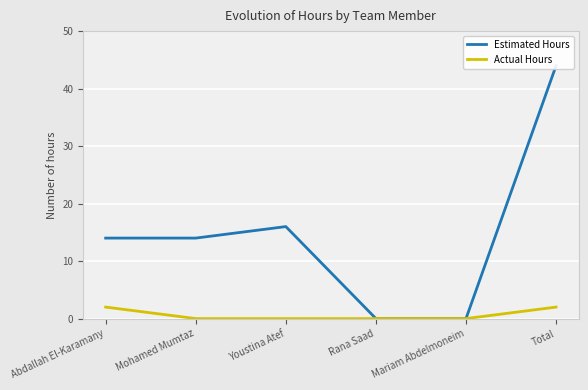

Reading left to right, list all the values displayed in this chart.

Estimated Hours: Abdallah El-Karamany=14	Mohamed Mumtaz=14	Youstina Atef=16	Rana Saad=0	Mariam Abdelmoneim=0	Total=44
Actual Hours: Abdallah El-Karamany=2	Mohamed Mumtaz=0	Youstina Atef=0	Rana Saad=0	Mariam Abdelmoneim=0	Total=2